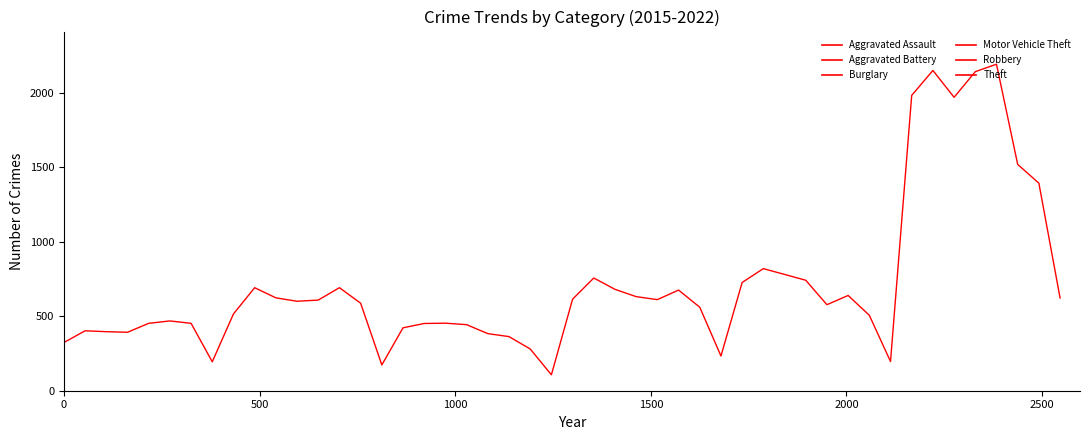

Is this an area chart (filled region under the line)?

No